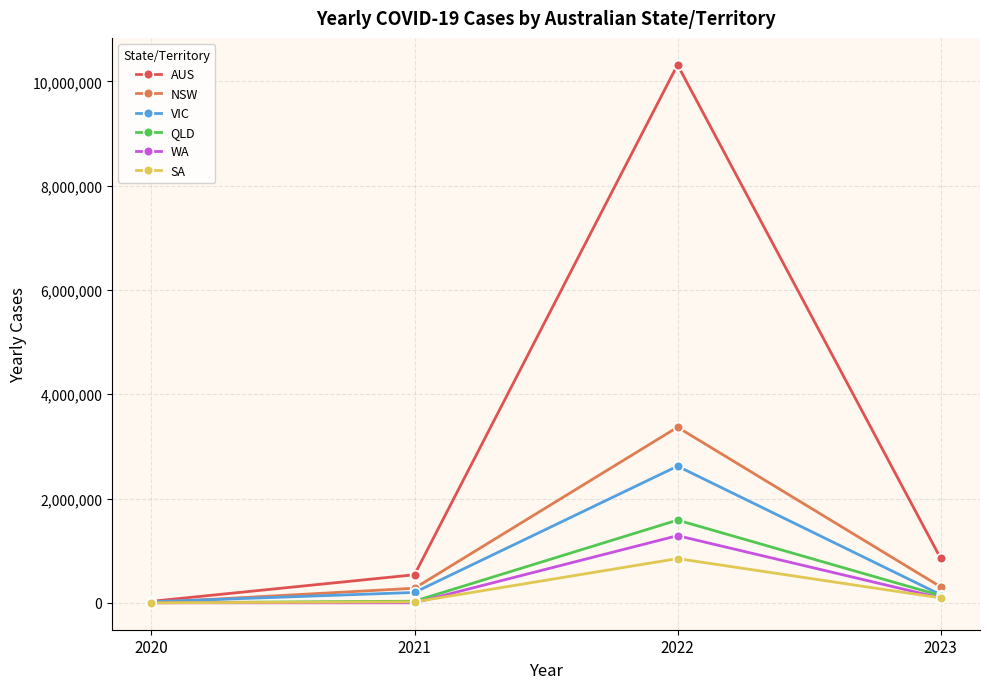

What is the maximum value for QLD?

1586969